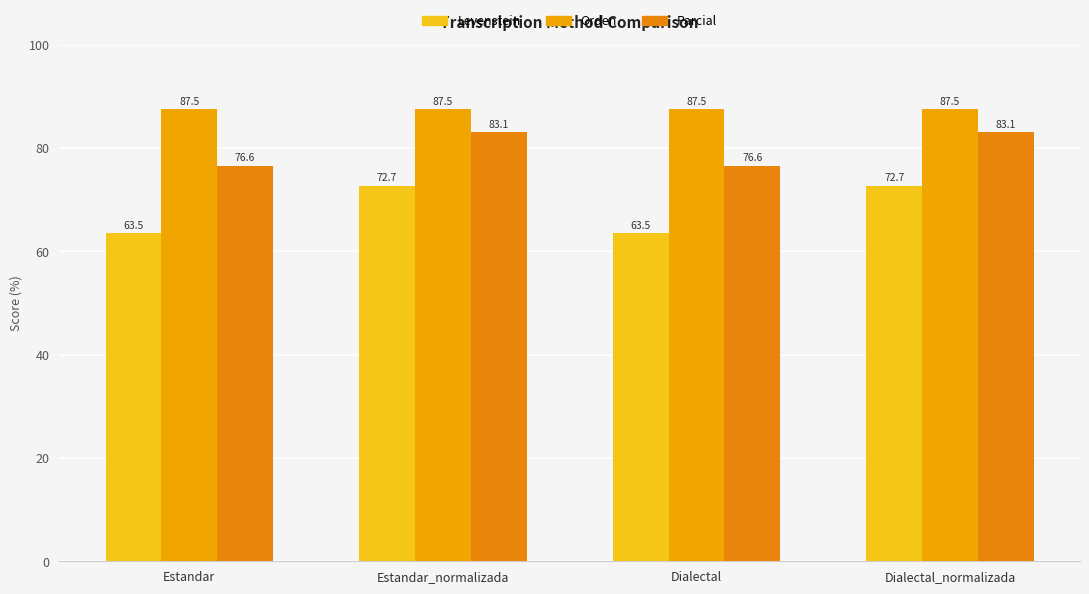

Reading right to left, what are all the values shown in this chart?

Levenstein: 72.7	63.5	72.7	63.5
Orden: 87.5	87.5	87.5	87.5
Parcial: 83.1	76.6	83.1	76.6